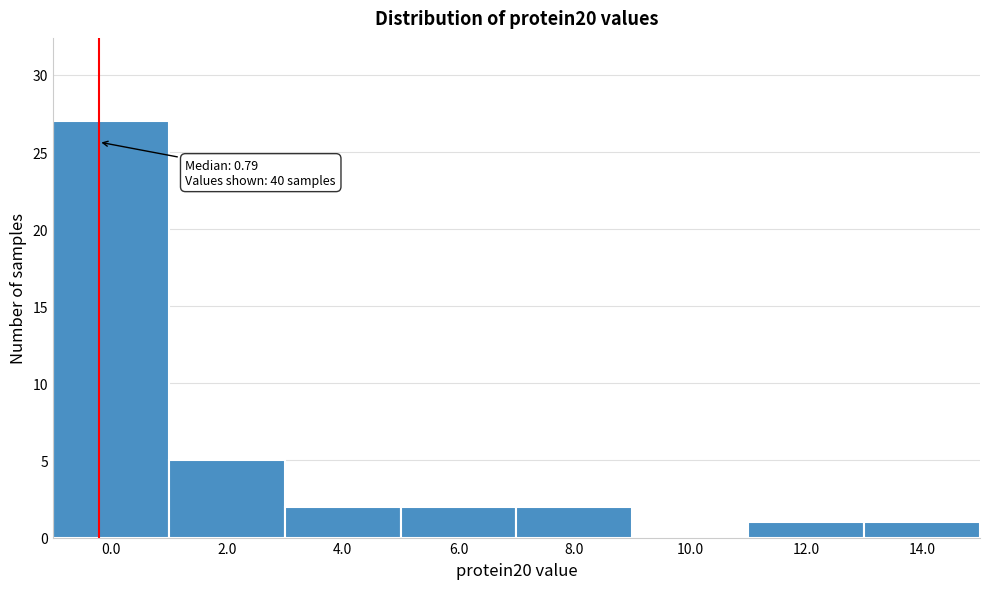

Reading left to right, extract all data points from this chart.

0.0=27	2.0=5	4.0=2	6.0=2	8.0=2	10.0=0	12.0=1	14.0=1